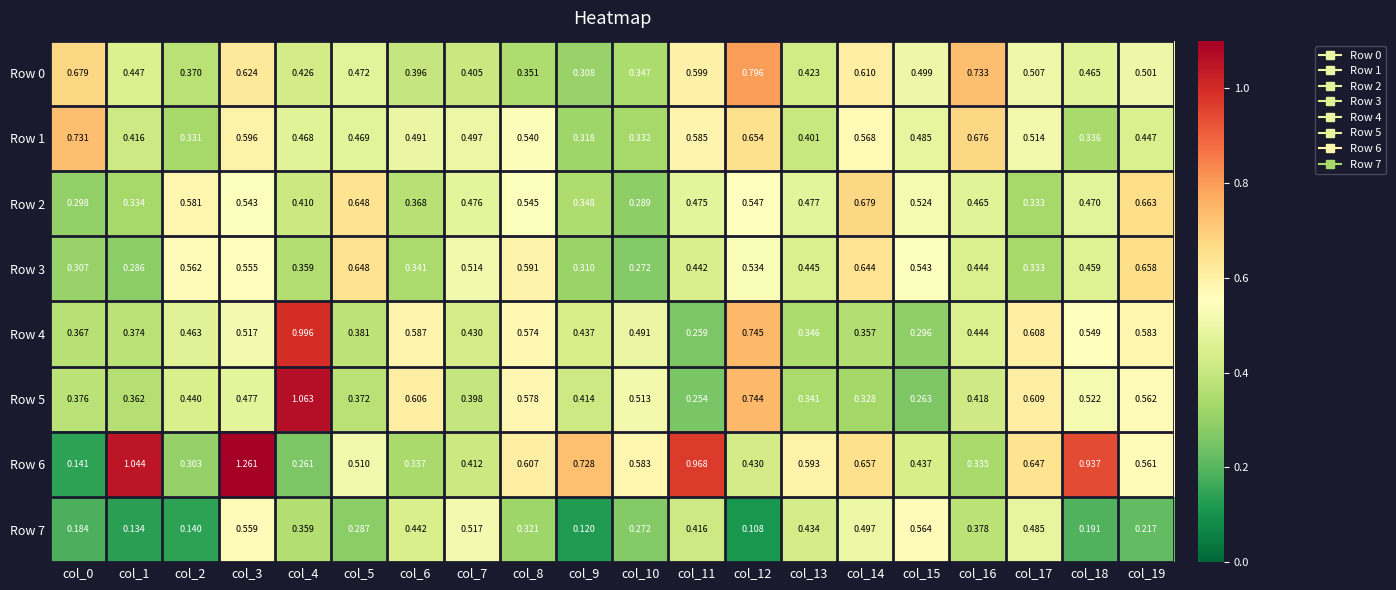

Is the value of Row 3 at col_14 greater than the value of Row 4 at col_11?

Yes